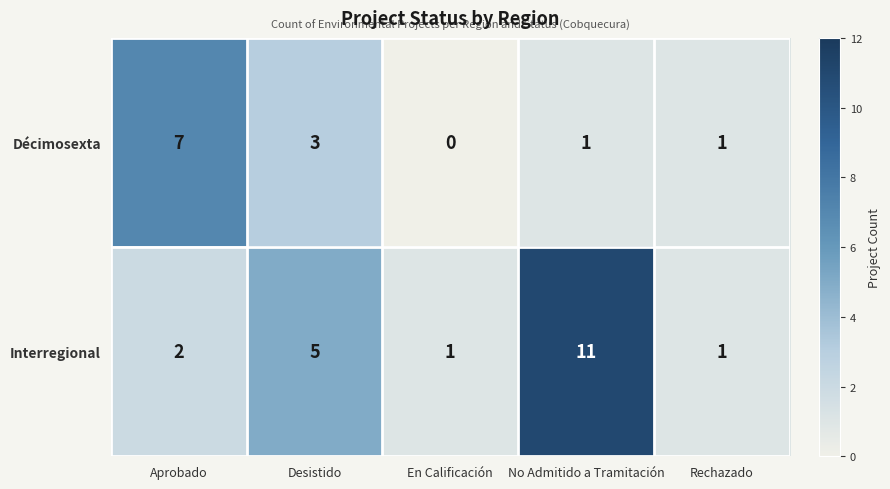

At how many categories does at least one series exceed 3?

3